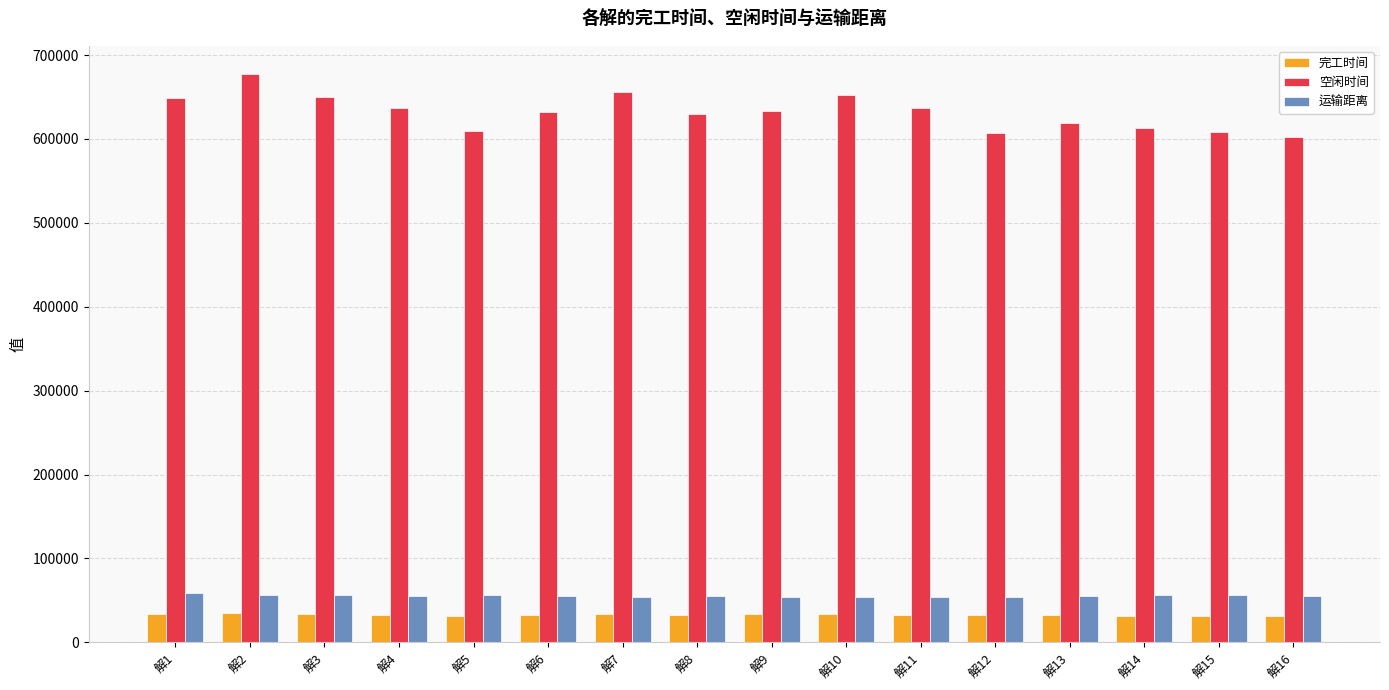

How many categories are shown in the chart?

16